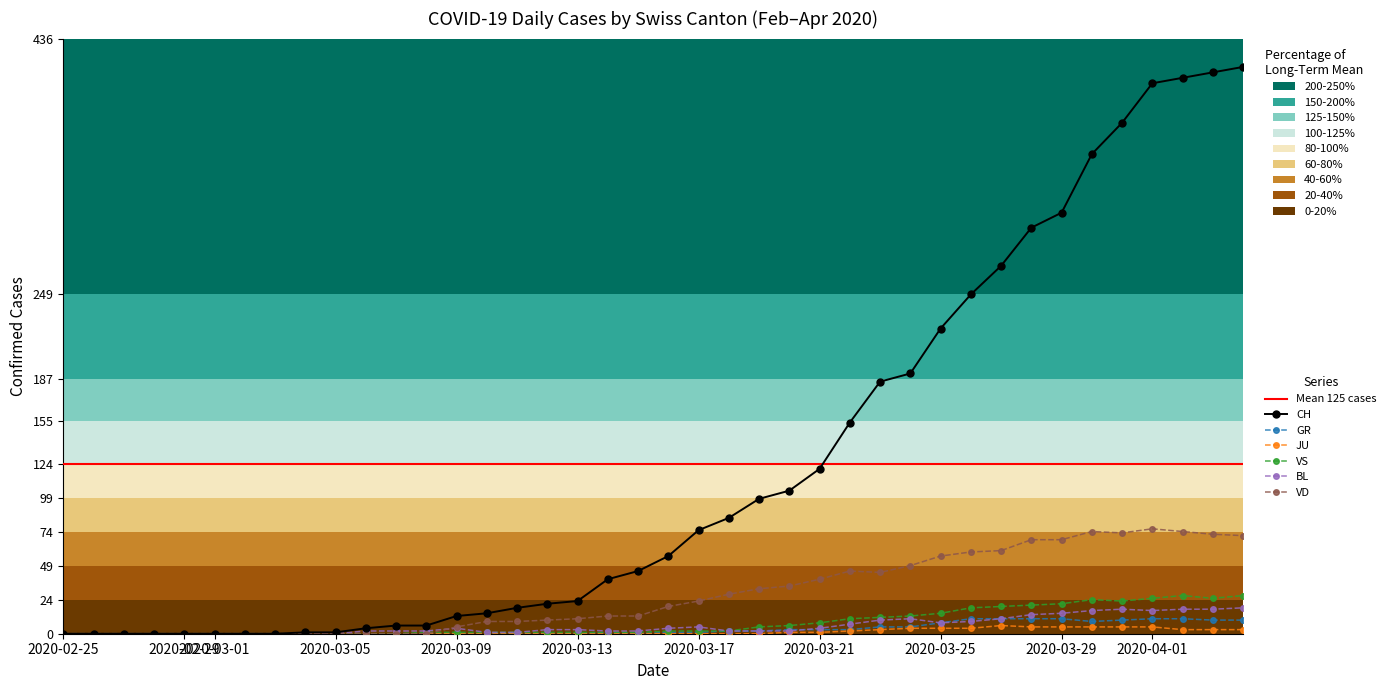

What is the difference between the second highest and minimum values in the JU series?

5